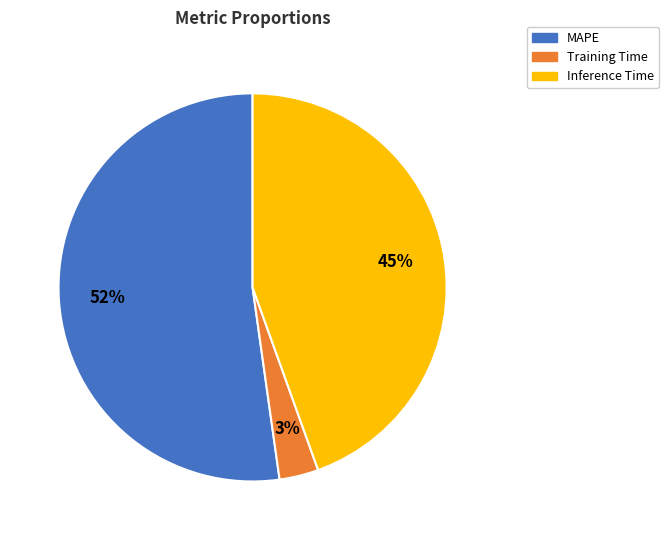

Approximately how many times larger is the value at Training Time compared to MAPE?

0.1